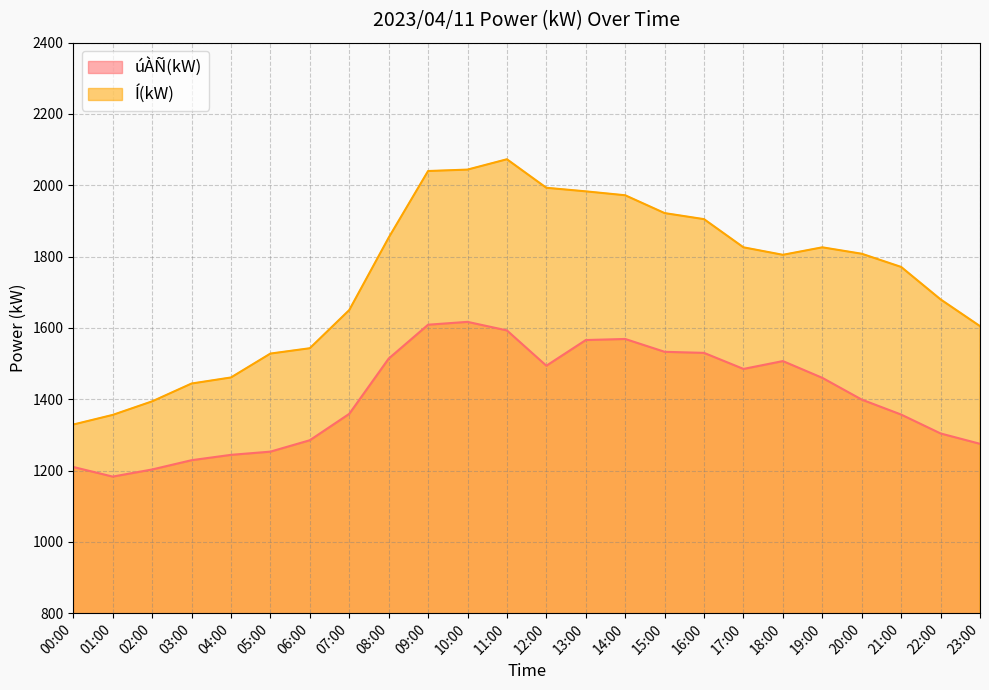

True or false: Í(kW) and úÀÑ(kW) intersect in this chart.

False